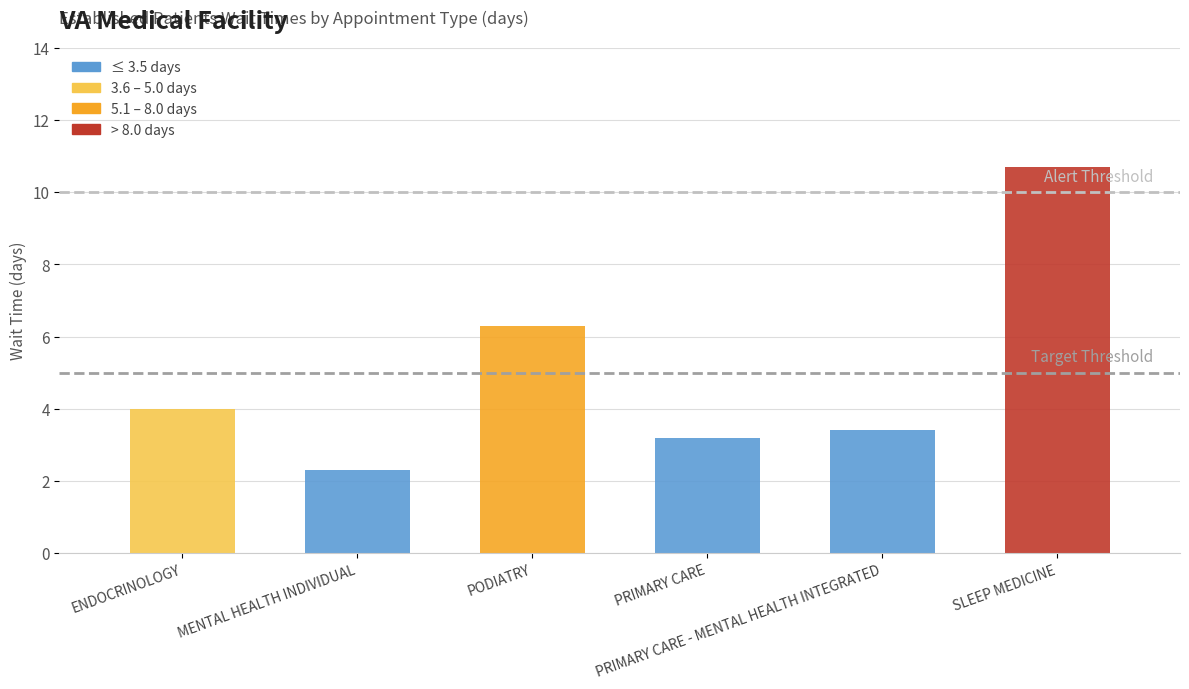

Does the chart contain stacked bars?

No